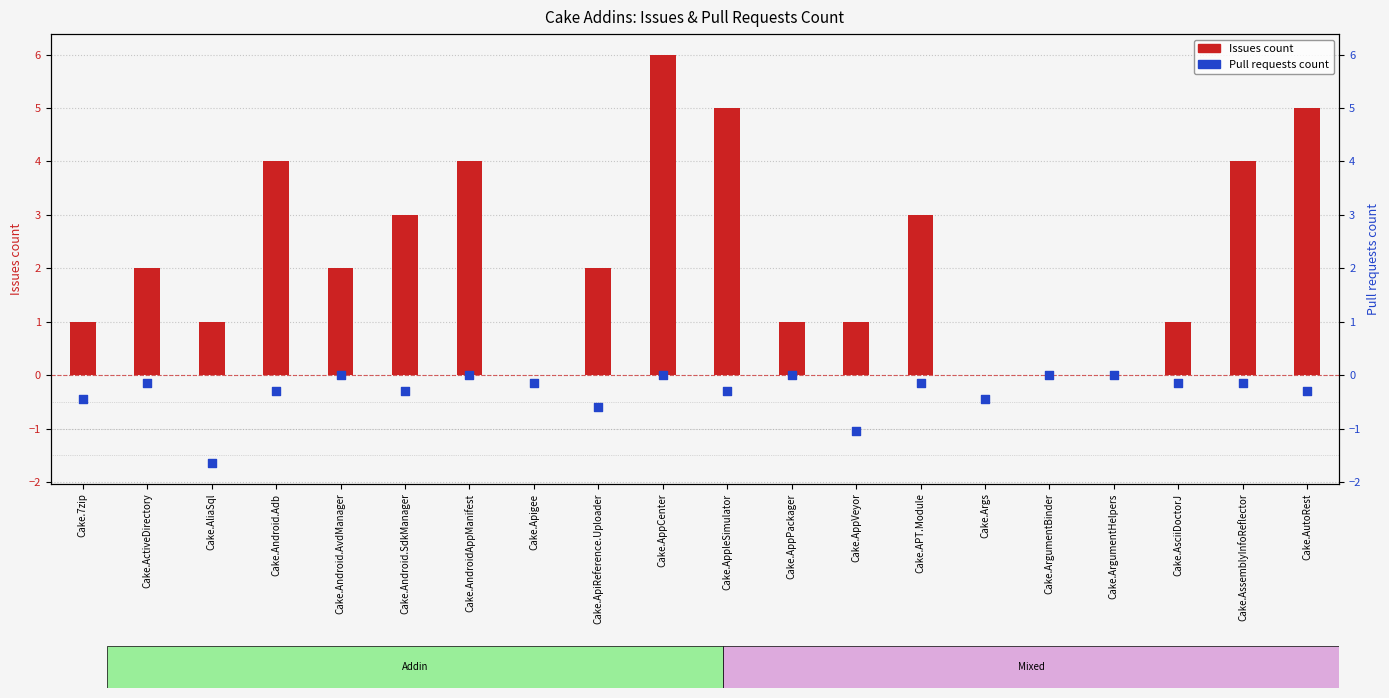

Which series contains the lowest Y value?

Pull requests count